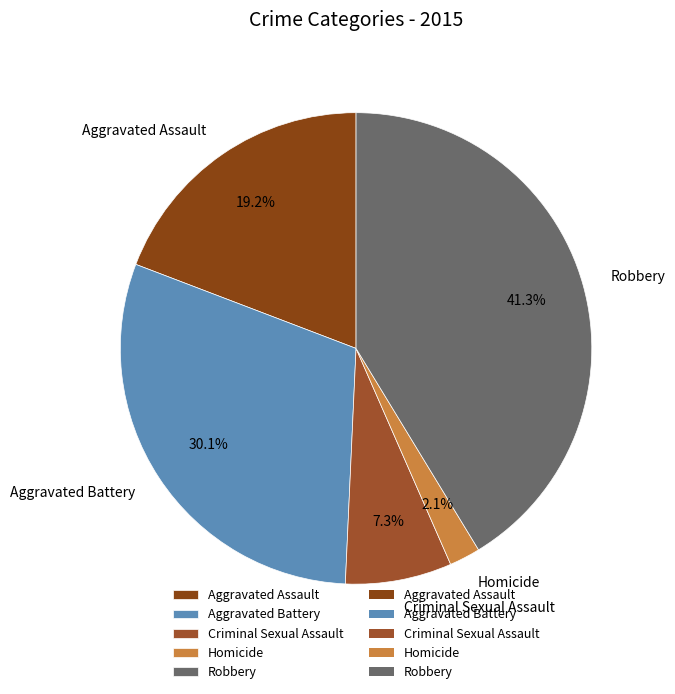

True or false: Criminal Sexual Assault accounts for 13% of the total.

False